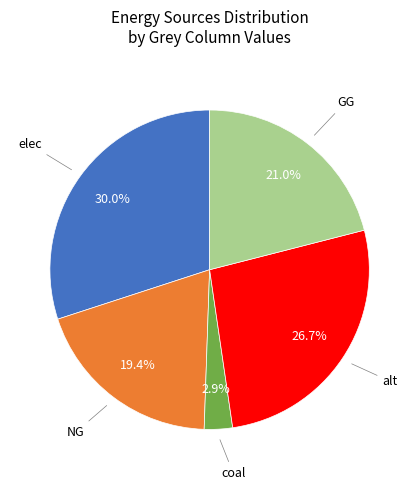

Is there any slice that represents more than half of the pie?

No